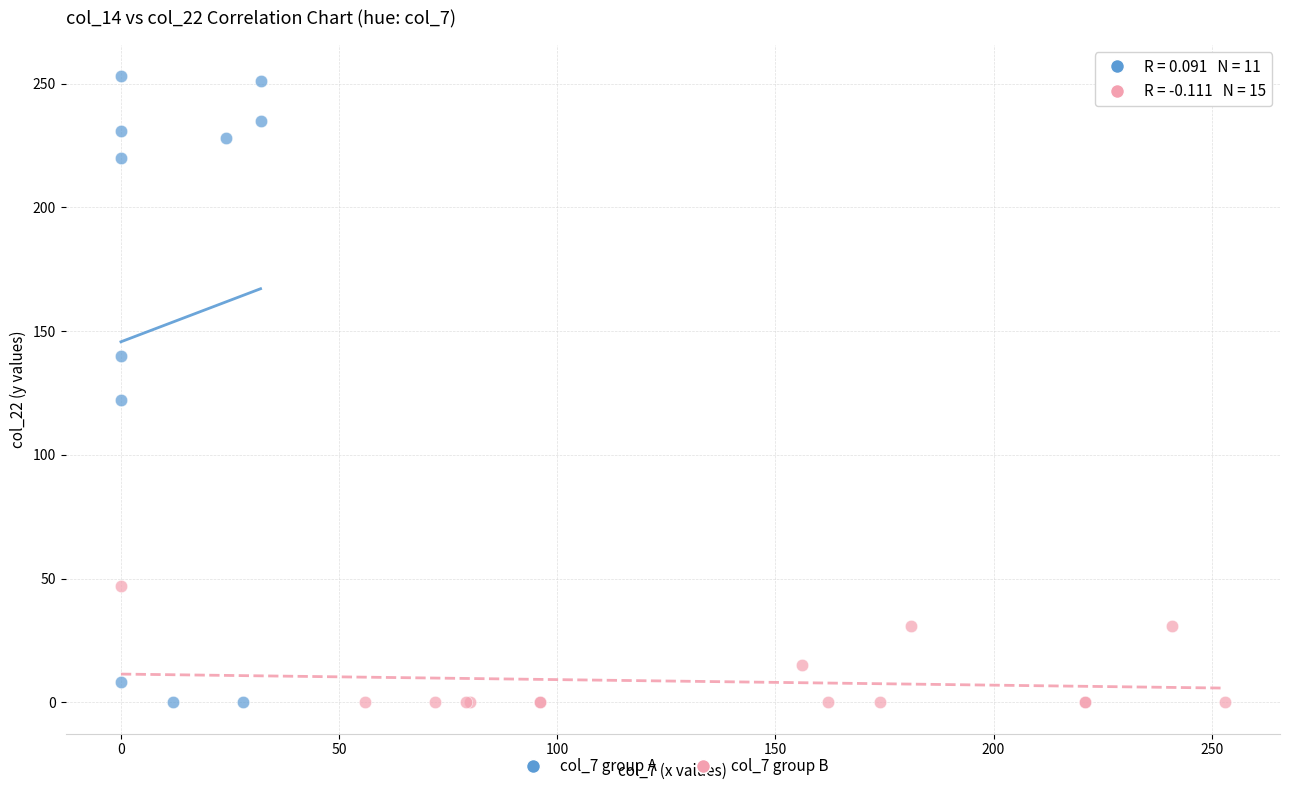

Which series has the largest Y range (max minus min)?

col_7 group A